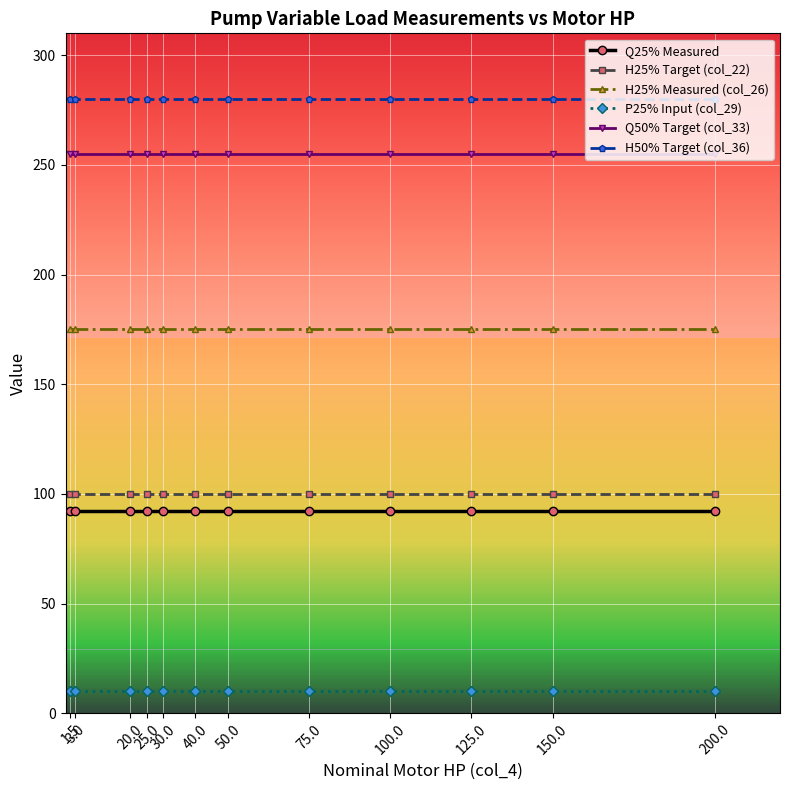

How many lines are shown in the chart?

6